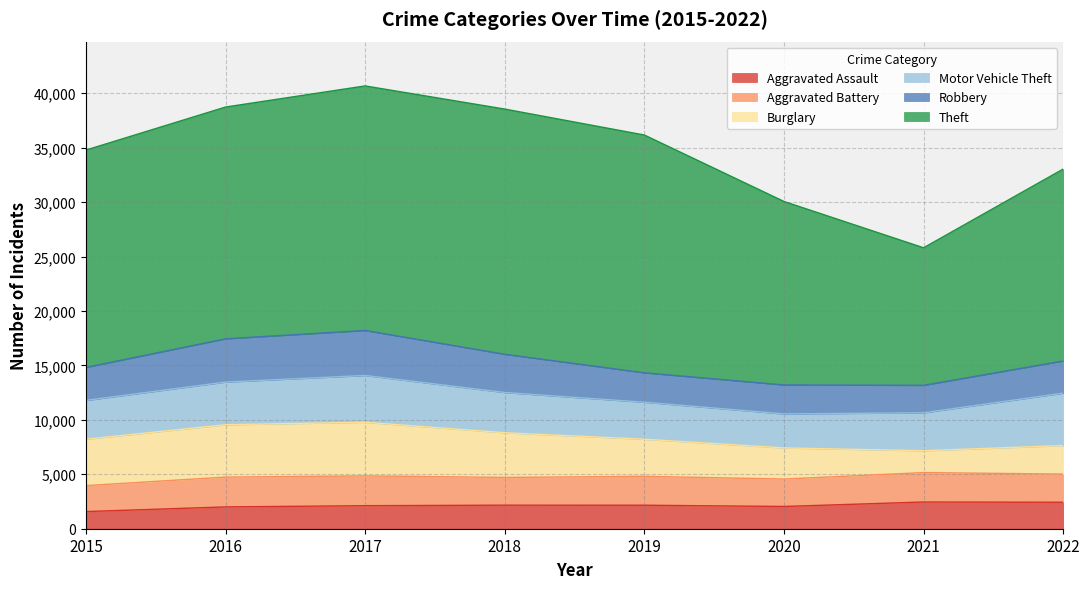

How many lines are shown in the chart?

6